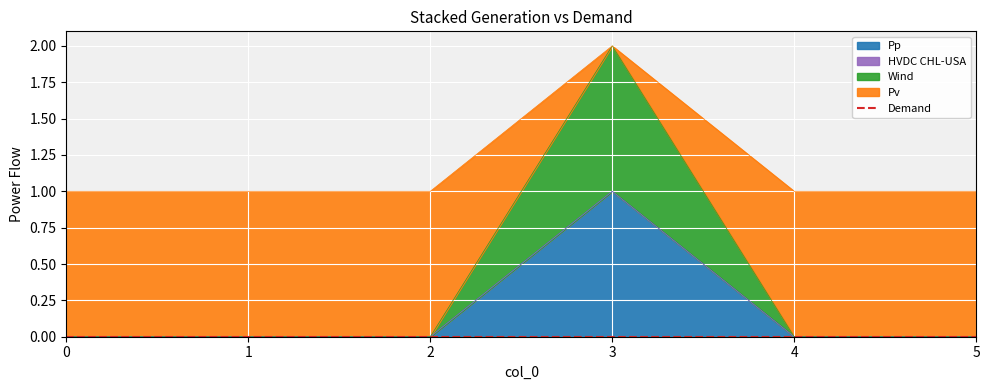

The value of col_2 at 5 is 0. True or false?

True